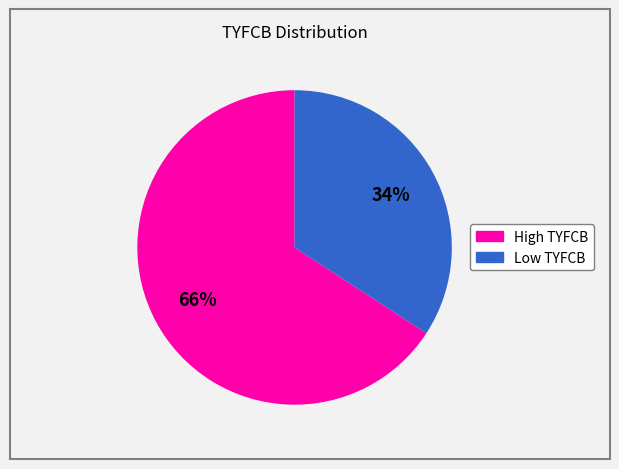

To the nearest percent, what is the difference between the largest and smallest slice percentages?

32%